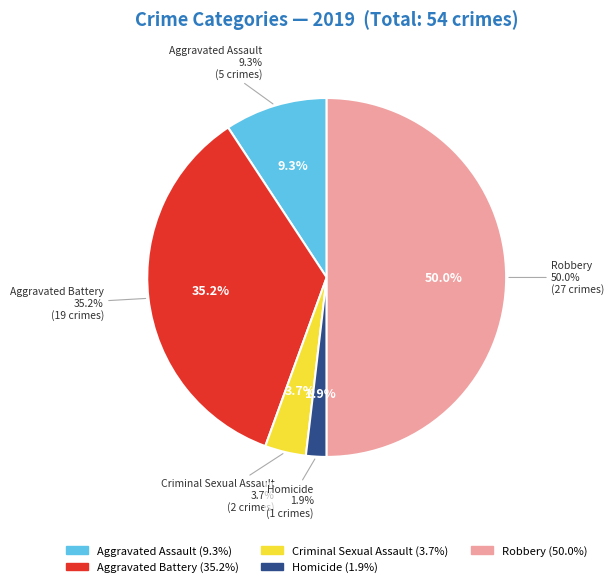

Count the number of slices in the pie.

5